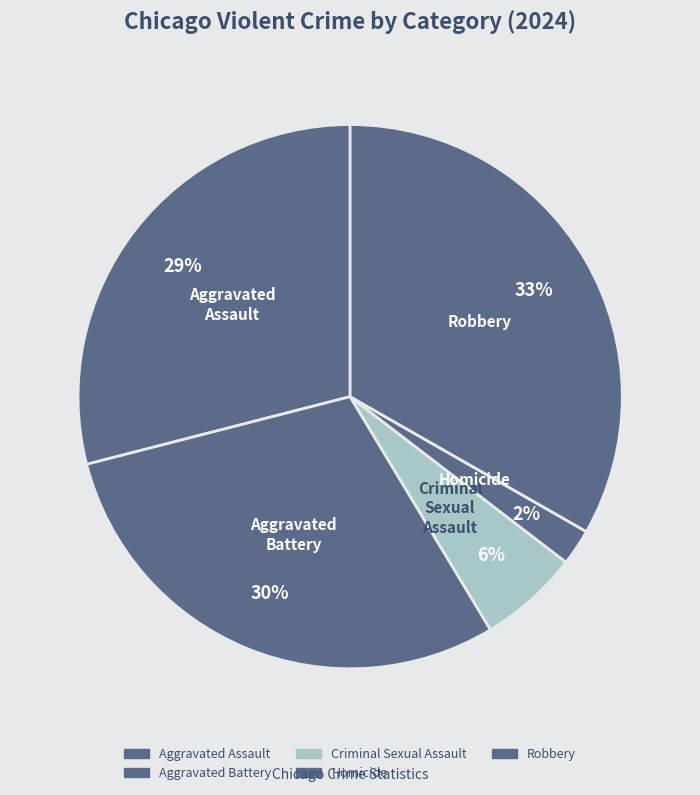

Is there any slice that represents more than half of the pie?

No